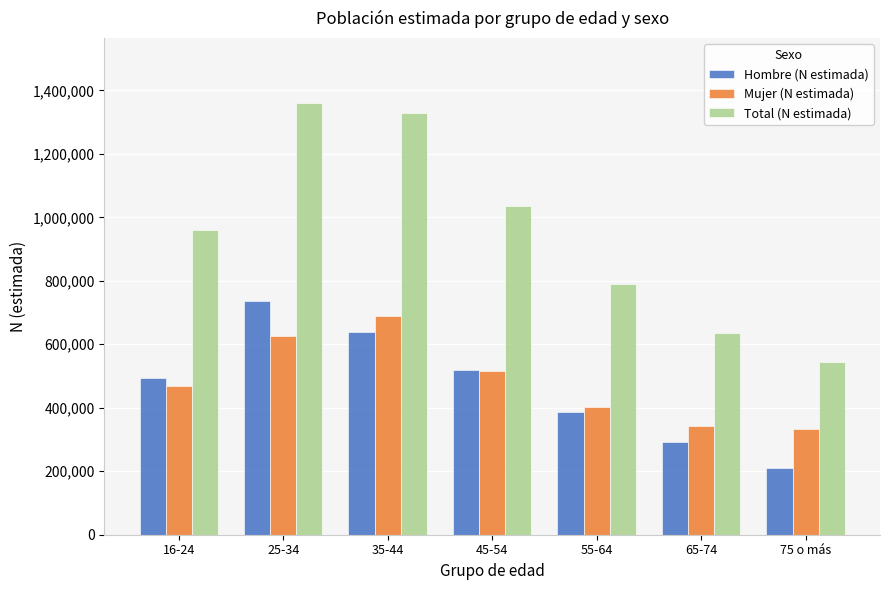

What are all the series names shown in the legend?

Hombre (N estimada), Mujer (N estimada), Total (N estimada)